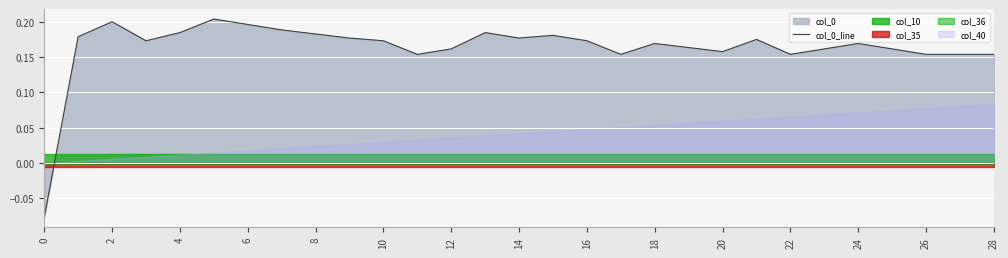

How many lines are shown in the chart?

1